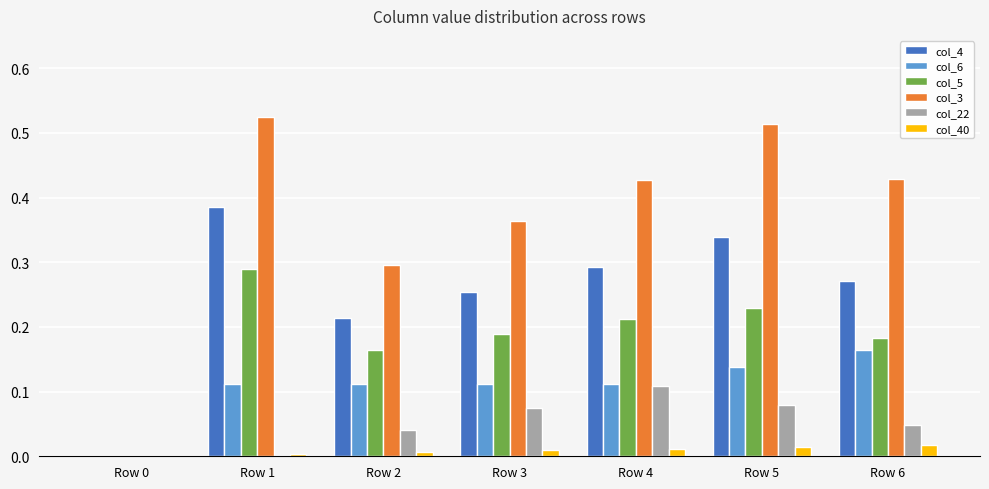

What is the difference between the highest and lowest values at Row 3?

0.4